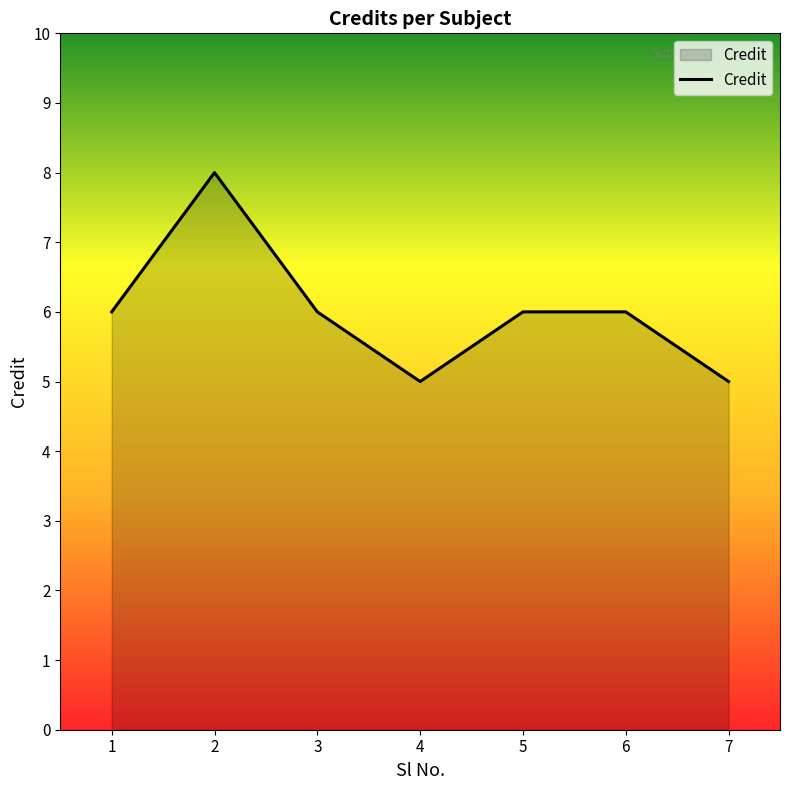

What is the difference between the maximum and minimum values?

3